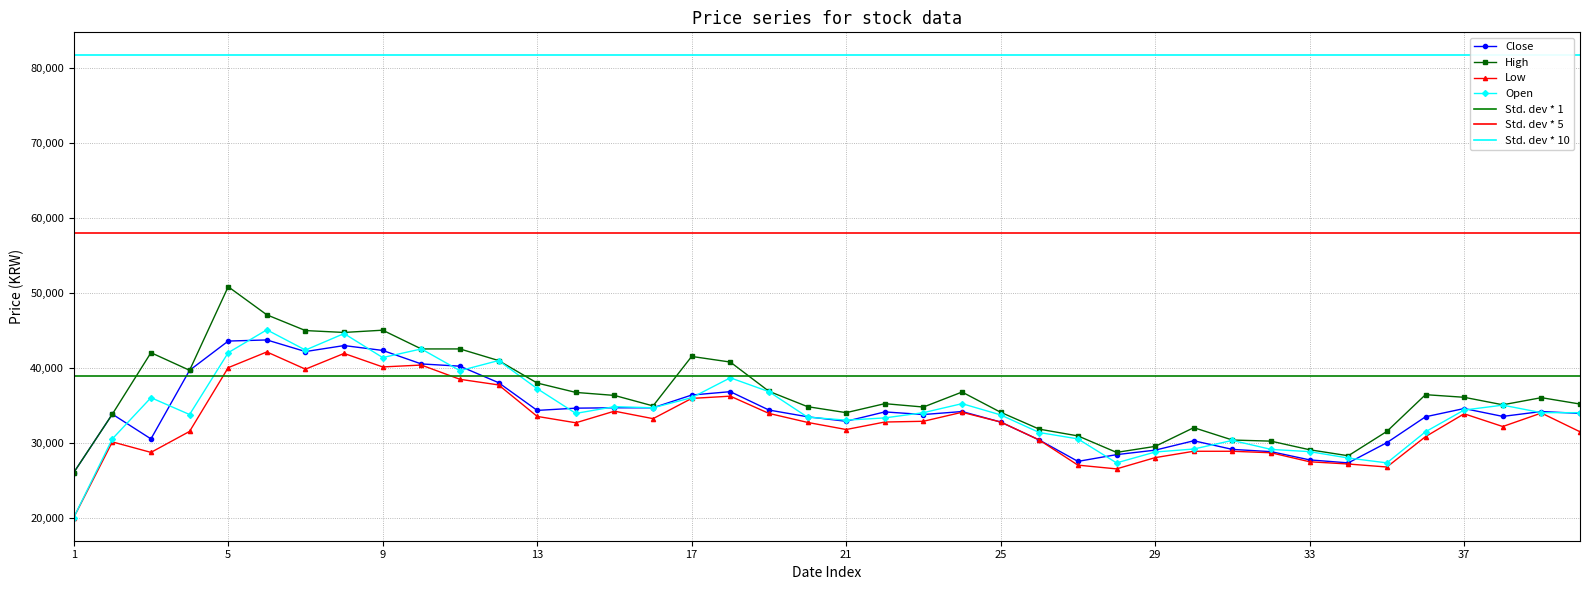

True or false: Open has more than 0 points higher than both neighbors.

True